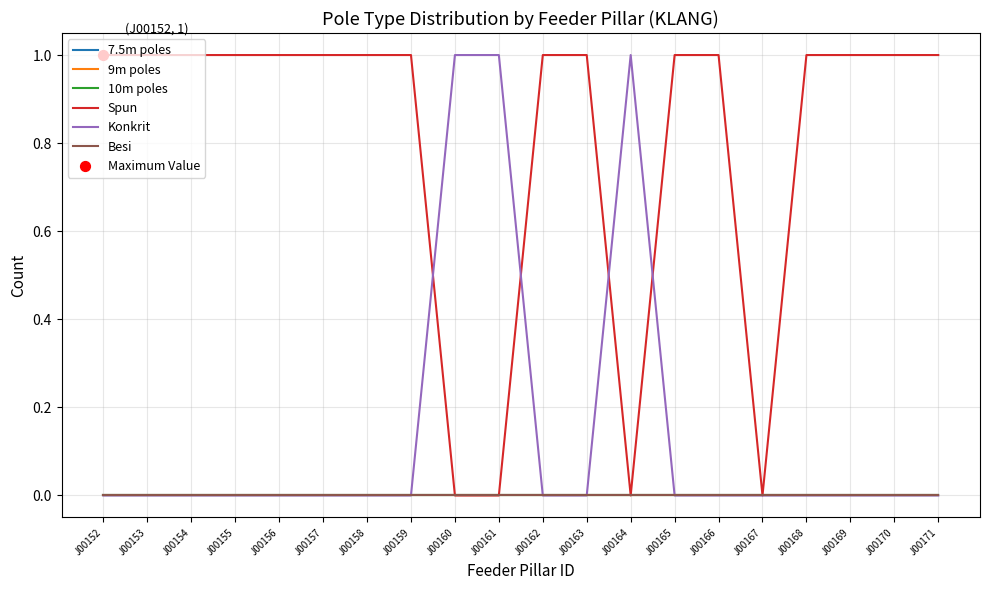

What is the total value across all series at J00155?

1